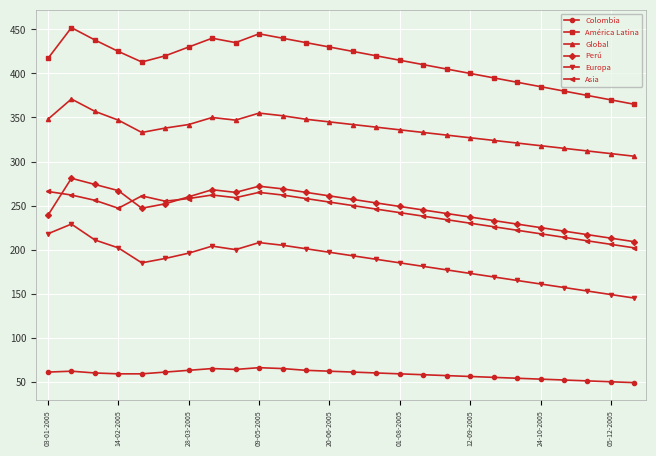

Does the chart display data point markers on the line(s)?

Yes